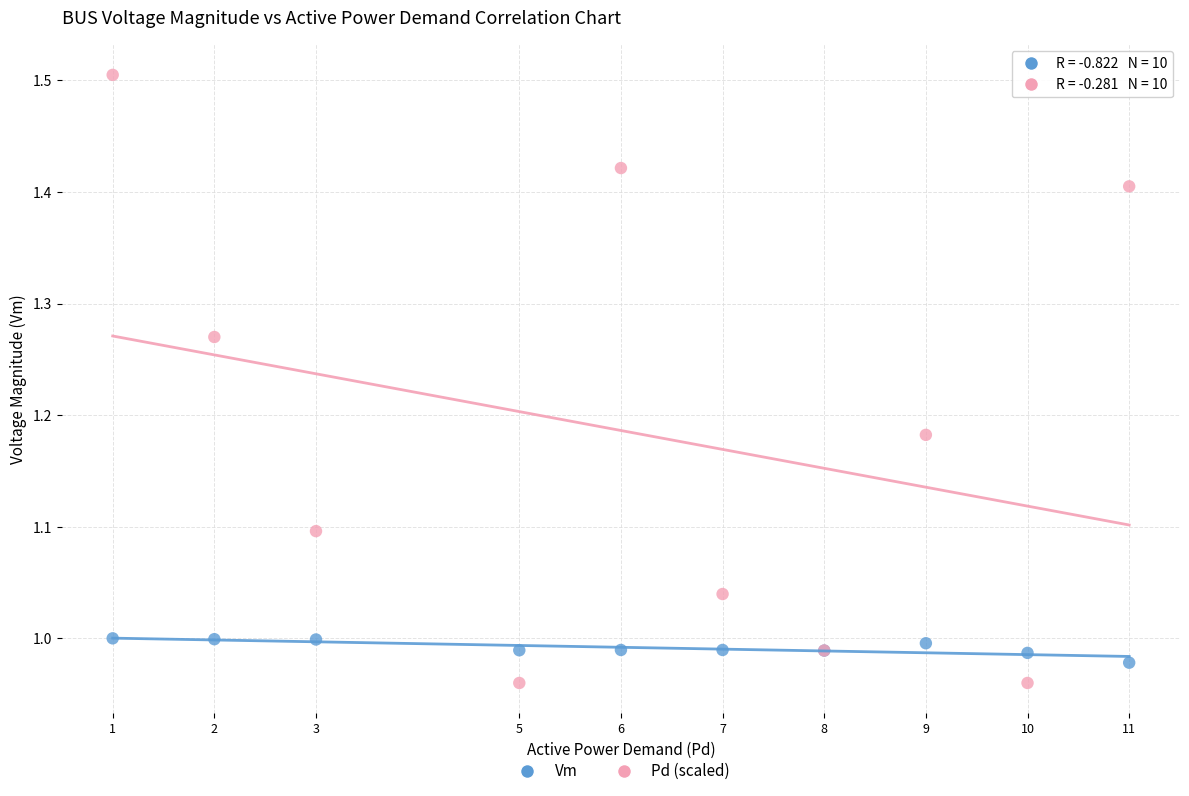

Which series reaches the maximum Y coordinate?

Pd (scaled)